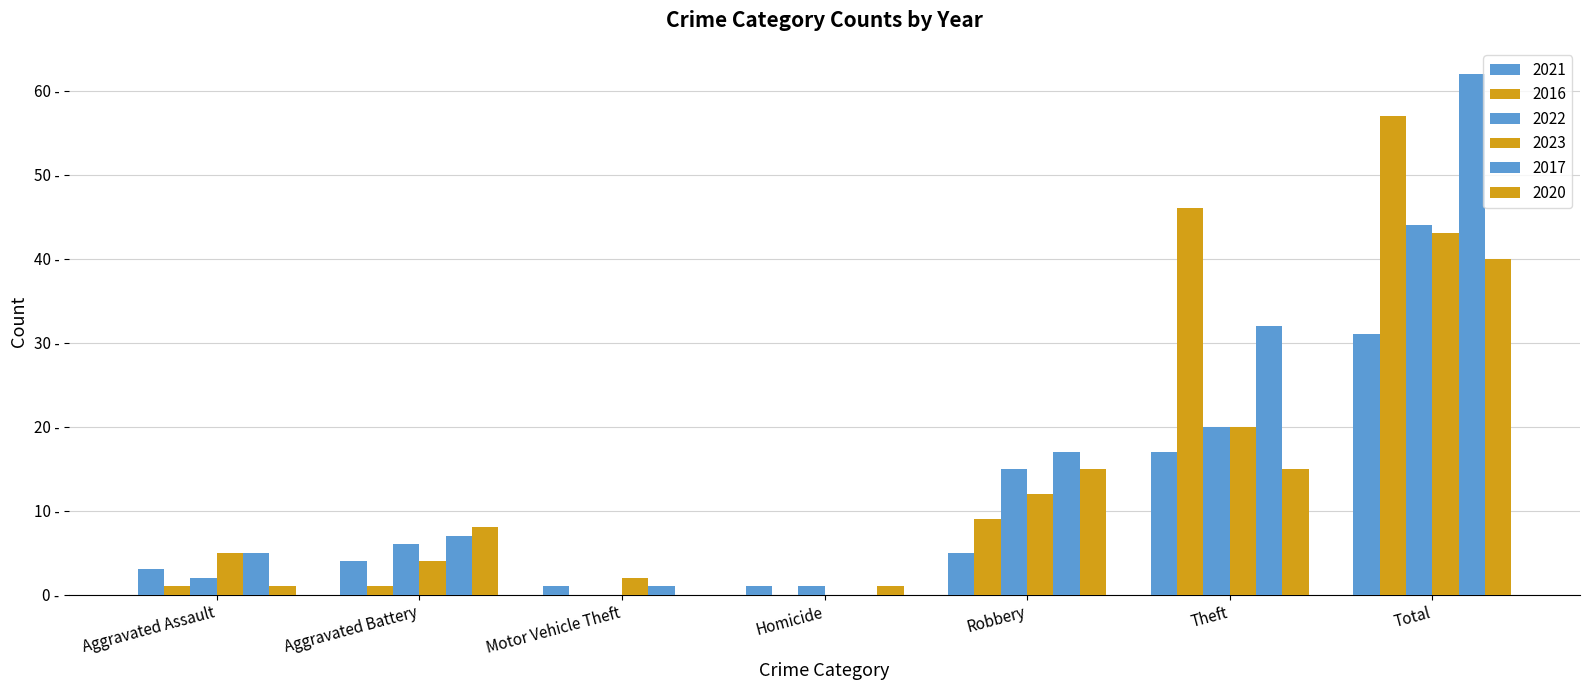

Is it true that 2016 equals 0 at Aggravated Battery?

False